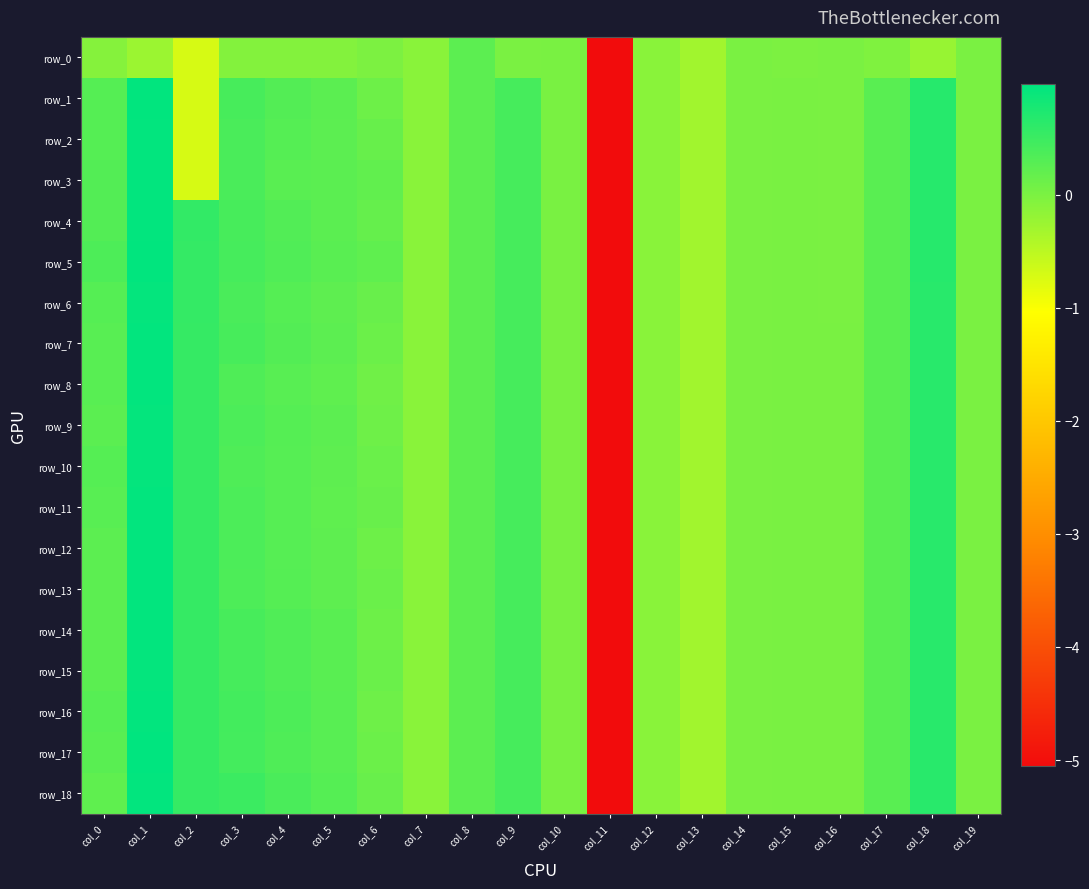

Reading left to right, extract all data points from this chart.

row_0: -0.1	-0.2	-0.7	-0.1	-0.1	-0.1	-0.0	-0.1	0.2	0.0	0.0	-5.1	-0.1	-0.3	-0.0	-0.0	-0.0	-0.0	-0.2	-0.0
row_1: 0.3	1.0	-0.7	0.4	0.3	0.3	0.1	-0.1	0.2	0.4	0.0	-5.1	-0.1	-0.3	-0.0	0.0	-0.0	0.3	0.7	0.0
row_2: 0.3	1.0	-0.7	0.4	0.3	0.2	0.2	-0.1	0.2	0.4	0.0	-5.1	-0.1	-0.3	-0.0	0.0	-0.0	0.3	0.7	0.0
row_3: 0.3	1.0	-0.7	0.4	0.3	0.2	0.2	-0.1	0.2	0.4	0.0	-5.1	-0.1	-0.3	-0.0	0.0	-0.0	0.3	0.7	0.0
row_4: 0.3	1.0	0.6	0.4	0.3	0.2	0.2	-0.1	0.2	0.4	0.0	-5.1	-0.1	-0.3	-0.0	0.0	-0.0	0.3	0.7	0.0
row_5: 0.4	1.0	0.6	0.4	0.3	0.3	0.2	-0.1	0.2	0.4	0.0	-5.1	-0.1	-0.3	-0.0	0.0	-0.0	0.3	0.7	0.0
row_6: 0.3	0.9	0.6	0.4	0.3	0.2	0.1	-0.1	0.2	0.4	0.0	-5.1	-0.1	-0.3	-0.0	0.0	-0.0	0.3	0.7	0.0
row_7: 0.3	1.0	0.6	0.4	0.3	0.2	0.1	-0.1	0.2	0.4	0.0	-5.1	-0.1	-0.3	0.0	0.0	0.0	0.3	0.7	0.0
row_8: 0.3	1.0	0.5	0.3	0.3	0.2	0.1	-0.1	0.2	0.4	0.0	-5.1	-0.1	-0.3	0.0	0.0	0.0	0.3	0.7	0.0
row_9: 0.3	0.9	0.5	0.4	0.3	0.2	0.1	-0.1	0.2	0.4	0.0	-5.1	-0.1	-0.3	0.0	0.0	0.0	0.3	0.7	0.0
row_10: 0.3	0.9	0.5	0.3	0.3	0.2	0.1	-0.1	0.2	0.4	0.0	-5.1	-0.1	-0.3	0.0	0.0	0.0	0.3	0.7	0.0
row_11: 0.3	1.0	0.5	0.4	0.3	0.2	0.1	-0.1	0.2	0.4	0.0	-5.1	-0.1	-0.3	0.0	0.0	0.0	0.3	0.7	0.0
row_12: 0.2	1.0	0.5	0.4	0.3	0.2	0.1	-0.1	0.2	0.4	0.0	-5.1	-0.1	-0.3	0.0	0.0	0.0	0.3	0.7	0.0
row_13: 0.2	1.0	0.5	0.4	0.3	0.2	0.1	-0.1	0.2	0.4	0.0	-5.1	-0.1	-0.3	0.0	0.0	0.0	0.3	0.7	0.0
row_14: 0.2	1.0	0.5	0.4	0.3	0.3	0.1	-0.1	0.2	0.4	0.0	-5.1	-0.1	-0.3	0.0	0.0	0.0	0.3	0.7	0.0
row_15: 0.2	0.9	0.5	0.4	0.3	0.3	0.1	-0.1	0.2	0.4	0.0	-5.1	-0.1	-0.3	0.0	0.0	0.0	0.3	0.7	0.0
row_16: 0.3	1.0	0.5	0.4	0.4	0.3	0.1	-0.1	0.2	0.4	0.0	-5.1	-0.1	-0.3	0.0	0.0	0.0	0.3	0.7	0.0
row_17: 0.3	1.0	0.5	0.4	0.3	0.3	0.1	-0.1	0.2	0.4	0.0	-5.1	-0.1	-0.3	0.0	0.0	0.0	0.3	0.7	0.0
row_18: 0.2	1.0	0.5	0.5	0.4	0.3	0.1	-0.1	0.2	0.4	0.0	-5.1	-0.1	-0.3	0.0	0.0	0.0	0.3	0.7	0.0